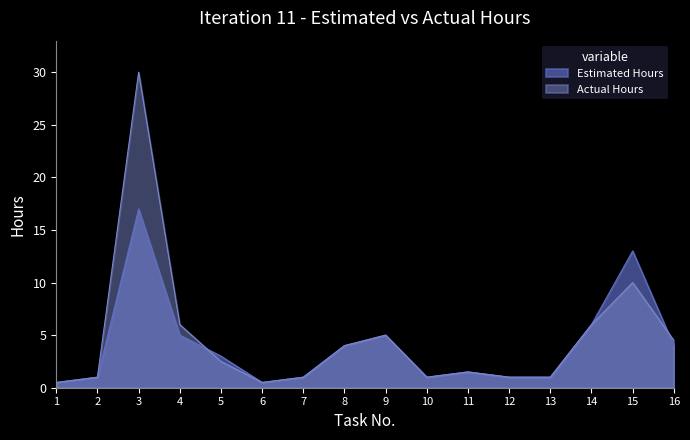

Reading left to right, transcribe all the data shown in this chart.

Estimated Hours: 1=0.5	2=1.0	3=17.0	4=5.0	5=3.0	6=0.5	7=1.0	8=4.0	9=5.0	10=1.0	11=1.5	12=1.0	13=1.0	14=6.0	15=13.0	16=4.0
Actual Hours: 1=0.5	2=1.0	3=30.0	4=6.0	5=2.5	6=0.5	7=1.0	8=4.0	9=5.0	10=1.0	11=1.5	12=1.0	13=1.0	14=6.0	15=10.0	16=4.5